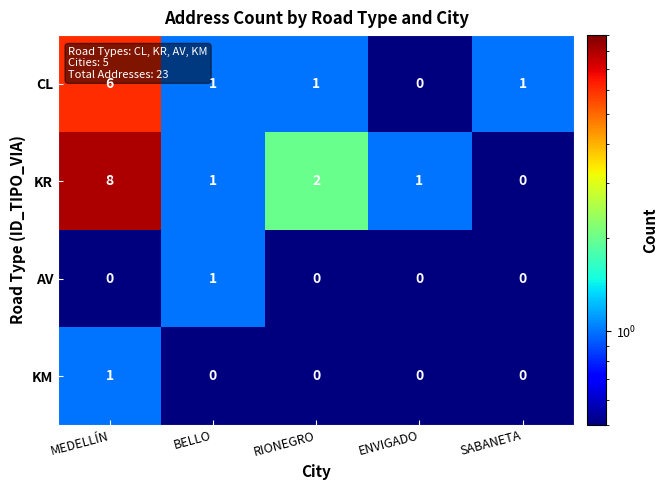

Reading left to right, what are all the values shown in this chart?

CL: MEDELLÍN=6	BELLO=1	RIONEGRO=1	ENVIGADO=0	SABANETA=1
KR: MEDELLÍN=8	BELLO=1	RIONEGRO=2	ENVIGADO=1	SABANETA=0
AV: MEDELLÍN=0	BELLO=1	RIONEGRO=0	ENVIGADO=0	SABANETA=0
KM: MEDELLÍN=1	BELLO=0	RIONEGRO=0	ENVIGADO=0	SABANETA=0